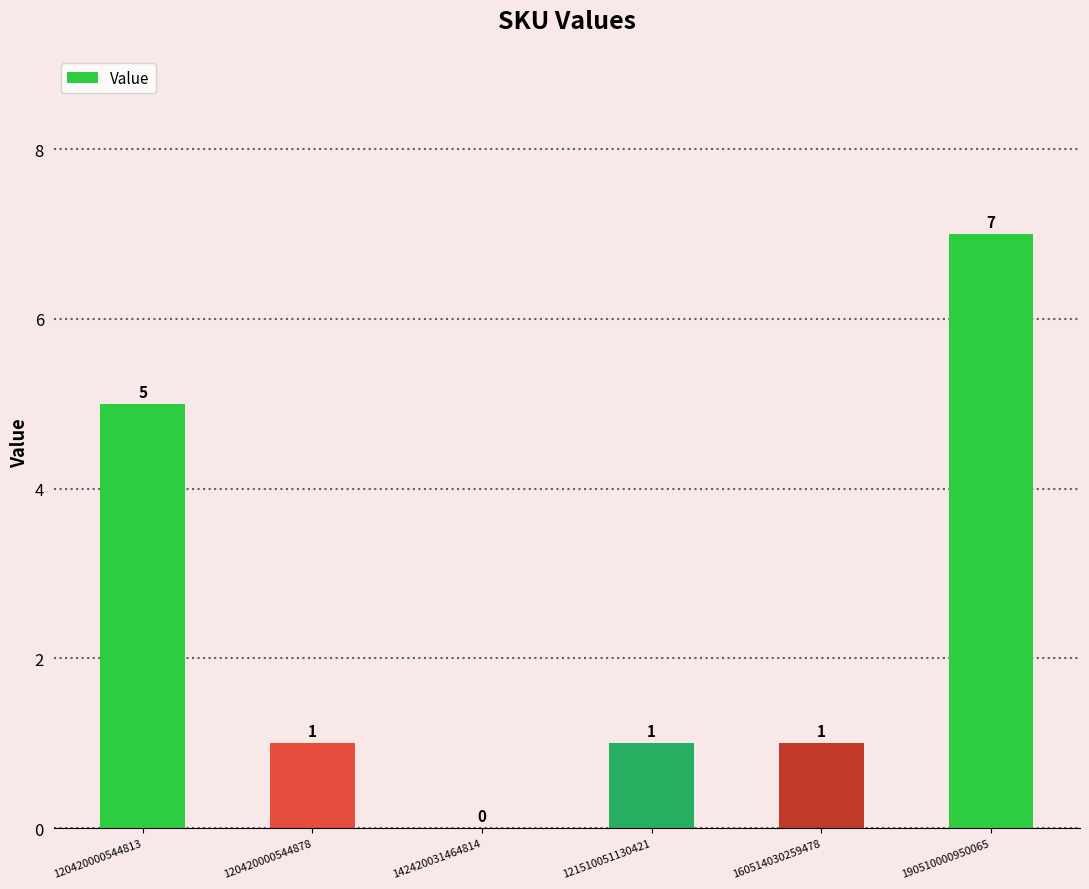

Count the number of data series in this chart.

1